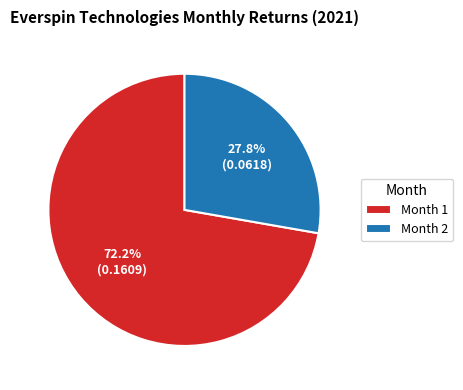

Rank the categories by value from lowest to highest.

Month 2, Month 1